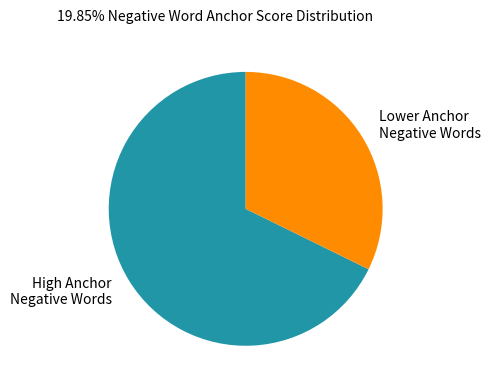

True or false: Lower Anchor Negative Words accounts for 32% of the total.

True